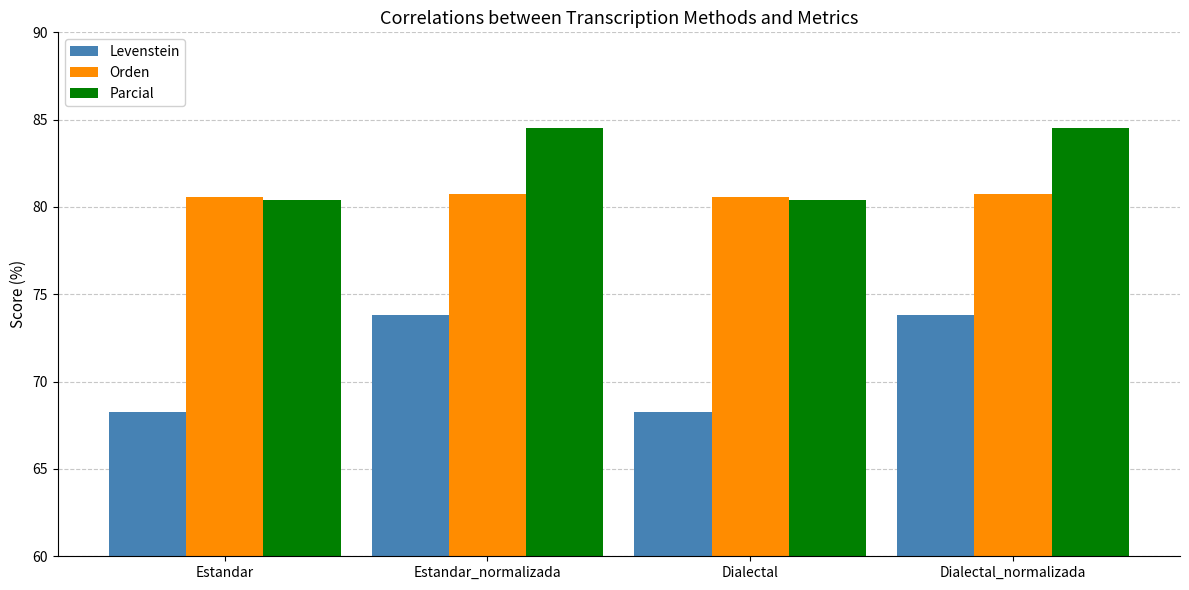

Between Dialectal and Dialectal_normalizada, which series saw the biggest shift?

Levenstein